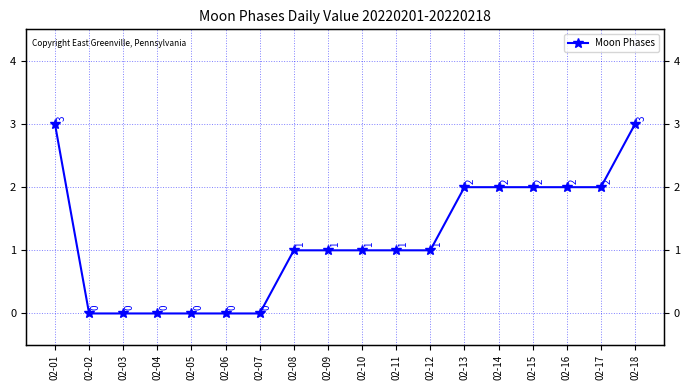

Reading left to right, list all the values displayed in this chart.

02-01=3	02-02=0	02-03=0	02-04=0	02-05=0	02-06=0	02-07=0	02-08=1	02-09=1	02-10=1	02-11=1	02-12=1	02-13=2	02-14=2	02-15=2	02-16=2	02-17=2	02-18=3